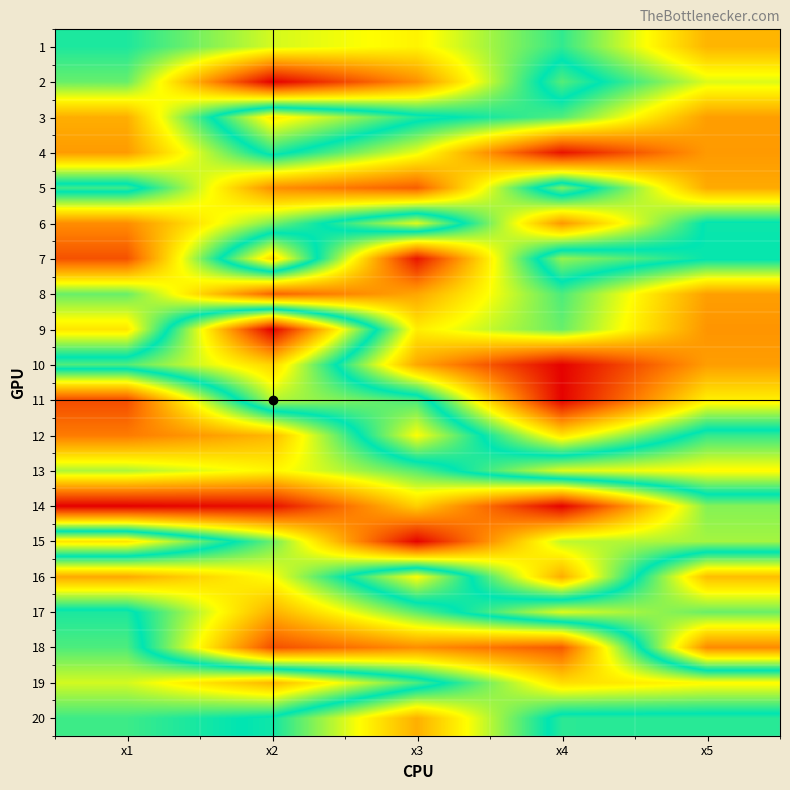

Reading left to right, transcribe all the data shown in this chart.

1: x1=6.6	x2=5.5	x3=5.1	x4=6.5	x5=4.3
2: x1=6.2	x2=2.1	x3=3.9	x4=7.4	x5=5.5
3: x1=4.3	x2=8.7	x3=7.0	x4=6.3	x5=4.1
4: x1=4.0	x2=7.0	x3=5.4	x4=2.3	x5=4.0
5: x1=7.2	x2=3.9	x3=3.3	x4=7.6	x5=4.2
6: x1=3.8	x2=6.1	x3=8.2	x4=4.0	x5=6.9
7: x1=3.1	x2=8.9	x3=2.4	x4=7.7	x5=6.9
8: x1=6.2	x2=3.3	x3=4.2	x4=6.4	x5=4.1
9: x1=4.9	x2=11.6	x3=5.0	x4=6.2	x5=3.9
10: x1=7.3	x2=8.9	x3=4.2	x4=2.1	x5=4.0
11: x1=3.0	x2=7.9	x3=7.3	x4=2.1	x5=5.1
12: x1=3.6	x2=4.4	x3=8.4	x4=4.9	x5=7.2
13: x1=5.8	x2=5.1	x3=6.3	x4=8.2	x5=8.5
14: x1=2.1	x2=2.3	x3=4.7	x4=2.1	x5=6.0
15: x1=8.7	x2=6.2	x3=2.1	x4=5.7	x5=5.8
16: x1=4.2	x2=5.3	x3=8.4	x4=4.2	x5=9.2
17: x1=7.0	x2=4.3	x3=6.3	x4=8.2	x5=7.5
18: x1=7.3	x2=3.1	x3=3.9	x4=3.2	x5=9.9
19: x1=8.1	x2=9.3	x3=7.3	x4=4.8	x5=5.2
20: x1=7.2	x2=6.7	x3=4.3	x4=7.1	x5=7.1